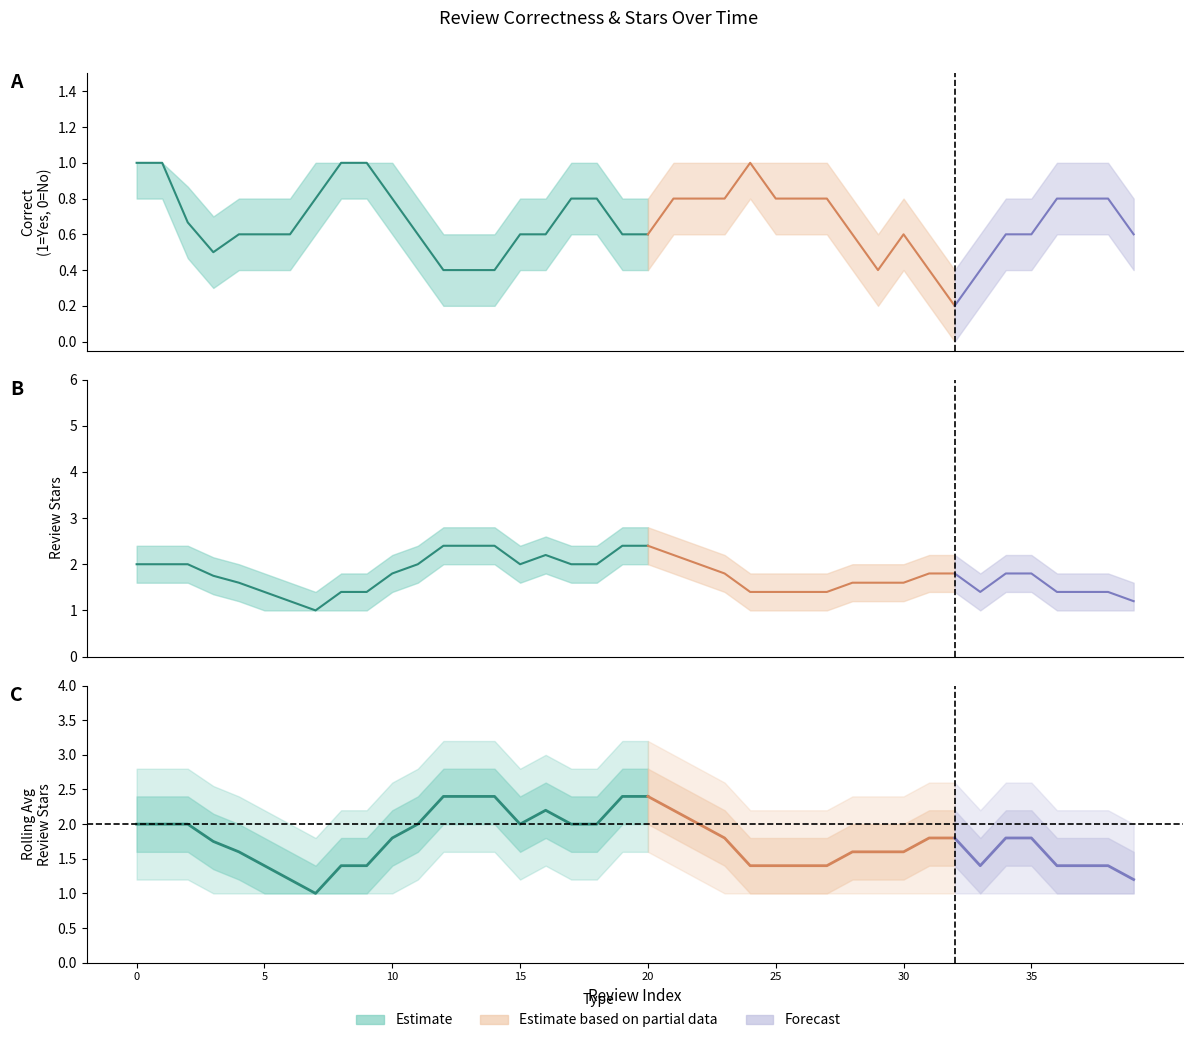

Read the Correct value at 10/07/1900.

1